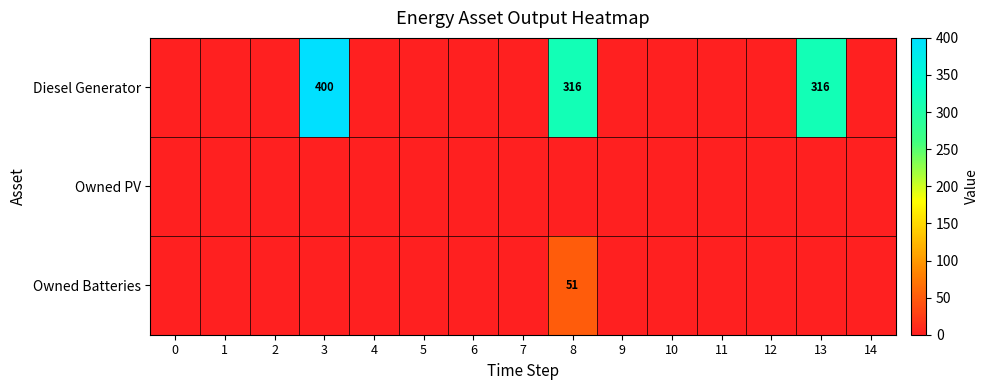

At which category is the sum across all series the highest?

3